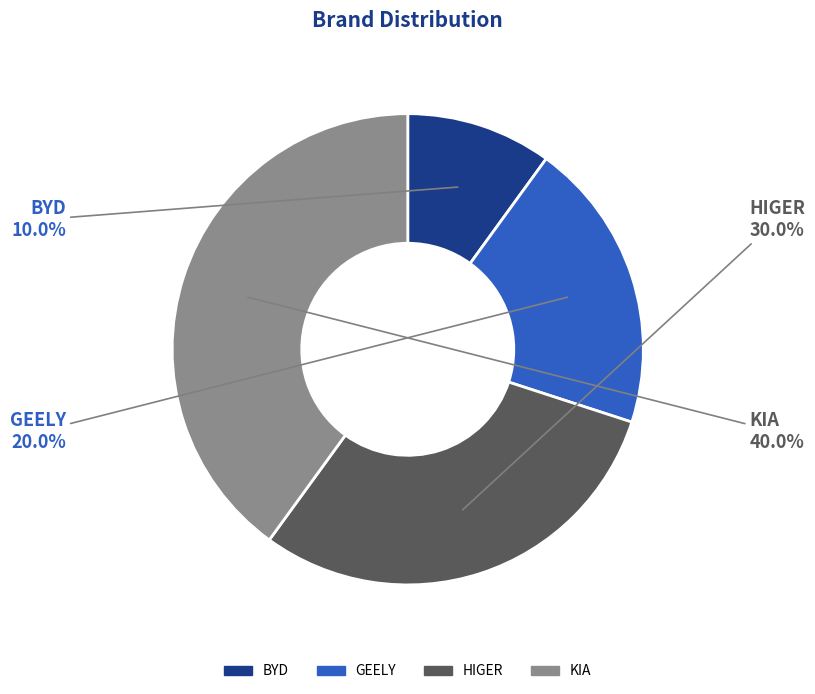

True or false: GEELY accounts for 20% of the total.

True